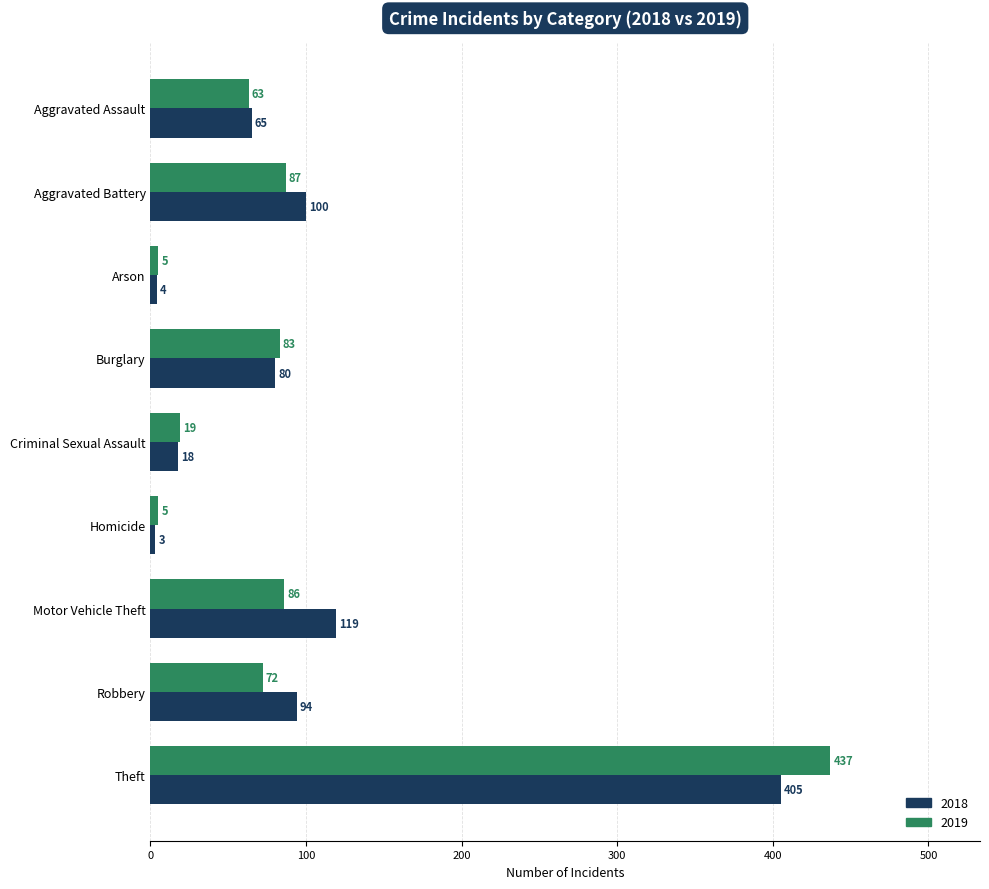

Between Aggravated Battery and Motor Vehicle Theft, which series saw the biggest shift?

2018